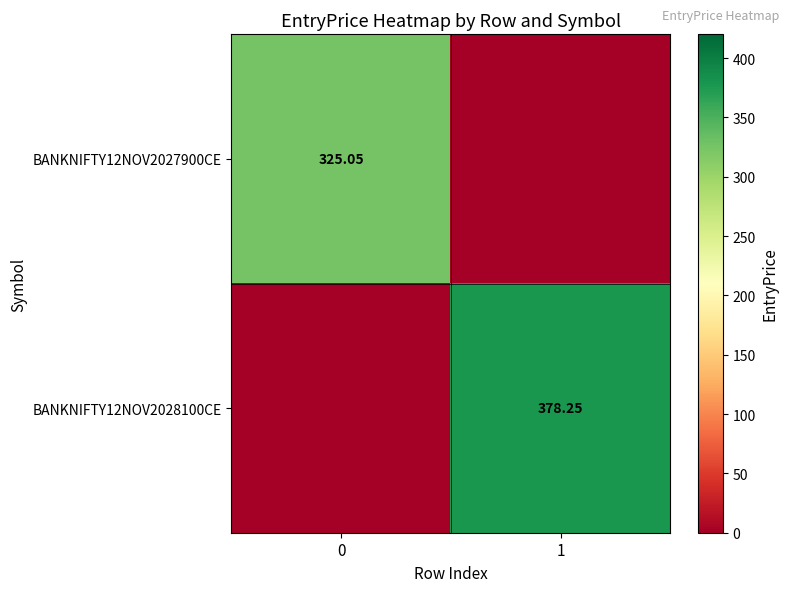

What is the sum of the row_1 values at 0 and 1?

378.2